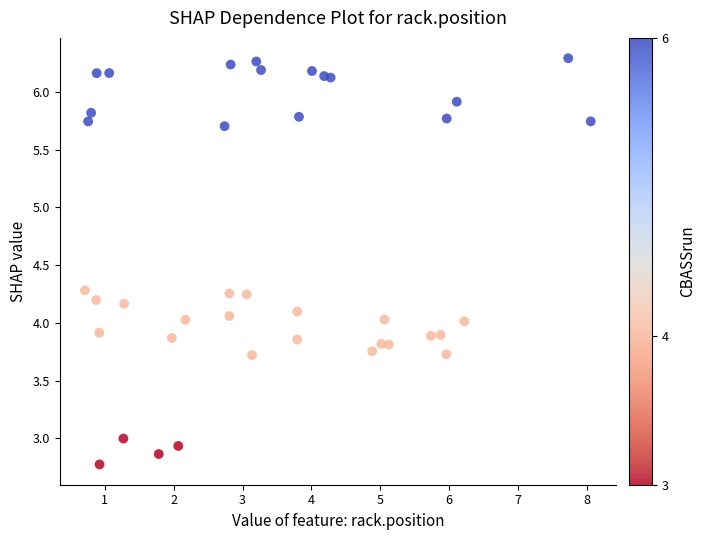

What is the range of Y values (max minus min)?

3.5